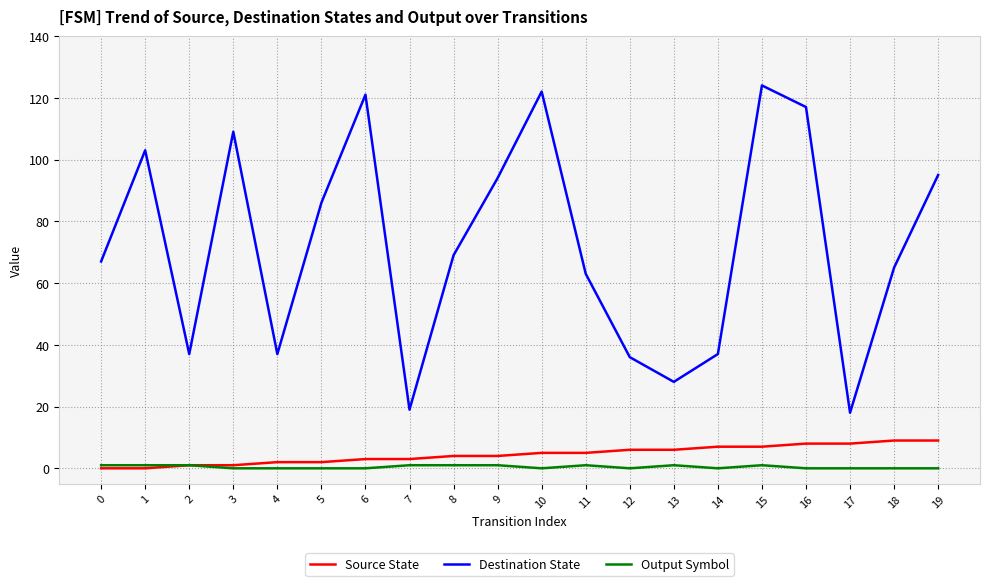

Which series has the largest total across all categories?

Destination State